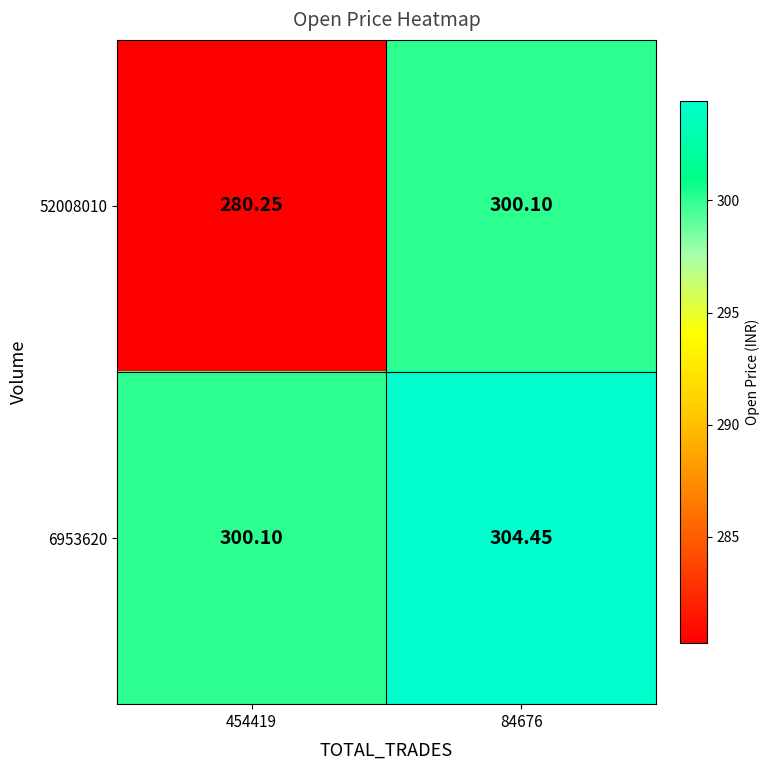

At which category does the chart reach its peak across all series?

84676